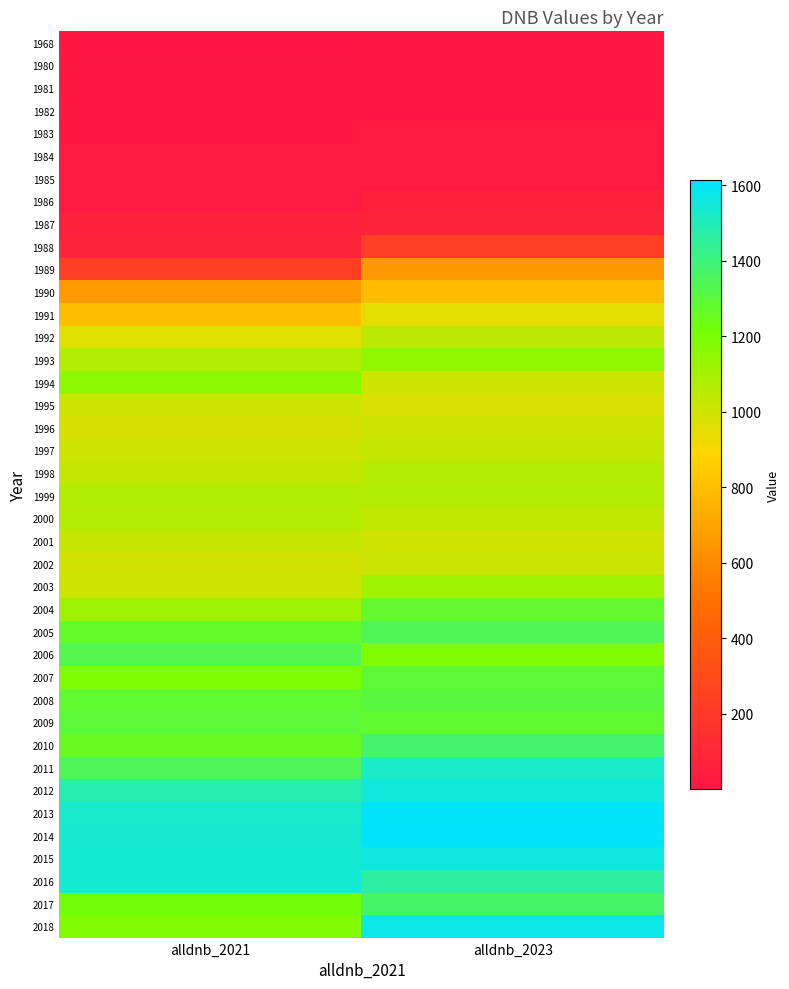

Count the number of data series in this chart.

40